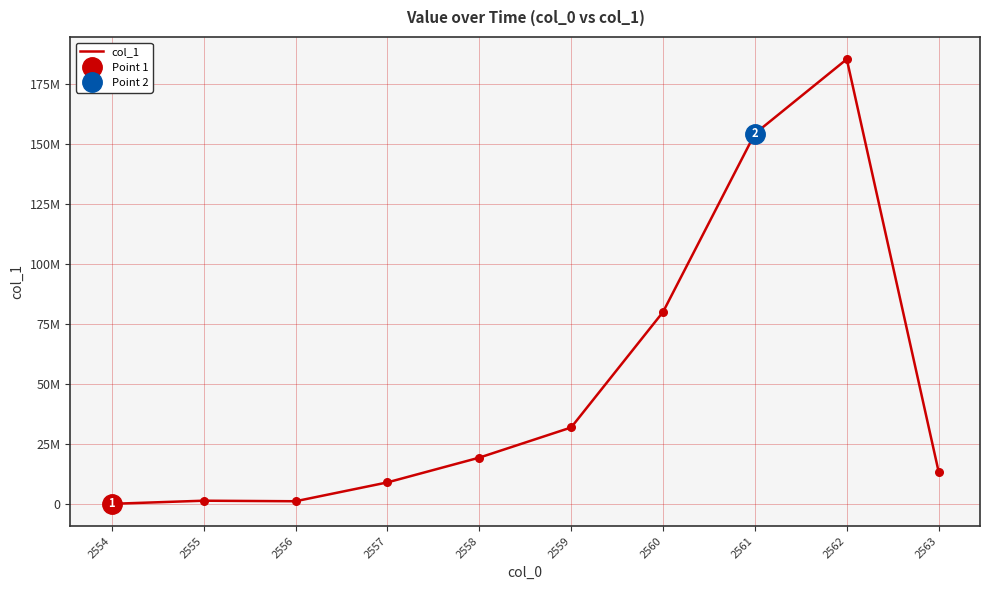

Between 2563 and 2561, which is larger?

2561